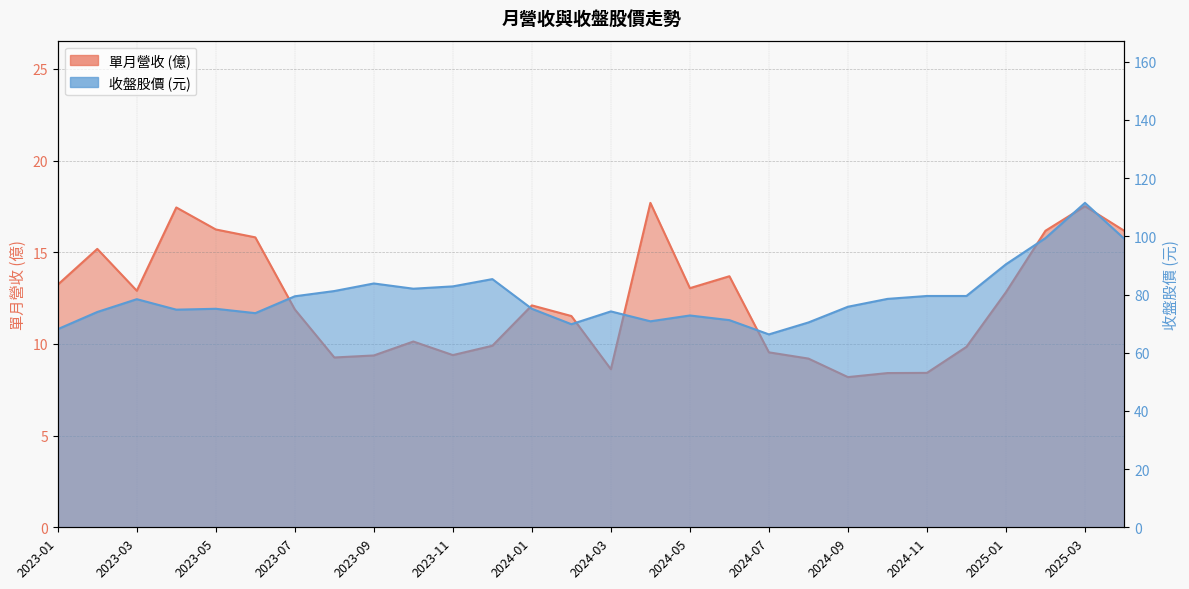

Reading left to right, extract all data points from this chart.

單月營收: 2023-01=13.2	2023-02=15.2	2023-03=12.9	2023-04=17.4	2023-05=16.2	2023-06=15.8	2023-07=11.9	2023-08=9.3	2023-09=9.4	2023-10=10.1	2023-11=9.4	2023-12=9.9	2024-01=12.1	2024-02=11.5	2024-03=8.6	2024-04=17.7	2024-05=13.0	2024-06=13.7	2024-07=9.5	2024-08=9.2	2024-09=8.2	2024-10=8.4	2024-11=8.4	2024-12=9.8	2025-01=12.8	2025-02=16.2	2025-03=17.5	2025-04=16.2
收盤股價: 2023-01=68.1	2023-02=74.0	2023-03=78.4	2023-04=74.8	2023-05=75.1	2023-06=73.6	2023-07=79.4	2023-08=81.2	2023-09=83.8	2023-10=82.0	2023-11=82.8	2023-12=85.3	2024-01=75.1	2024-02=69.8	2024-03=74.2	2024-04=70.8	2024-05=72.8	2024-06=71.2	2024-07=66.3	2024-08=70.4	2024-09=75.8	2024-10=78.5	2024-11=79.5	2024-12=79.5	2025-01=90.4	2025-02=99.4	2025-03=111.5	2025-04=99.1